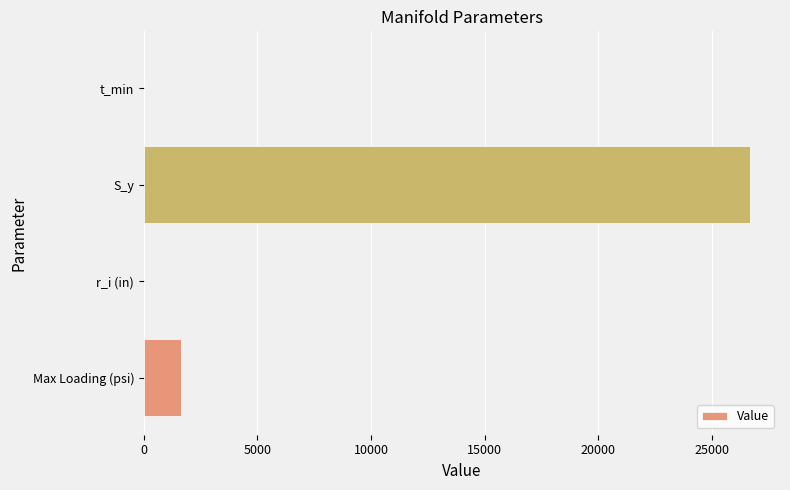

What is the ratio of the value at S_y to the value at Max Loading (psi)?

16.5